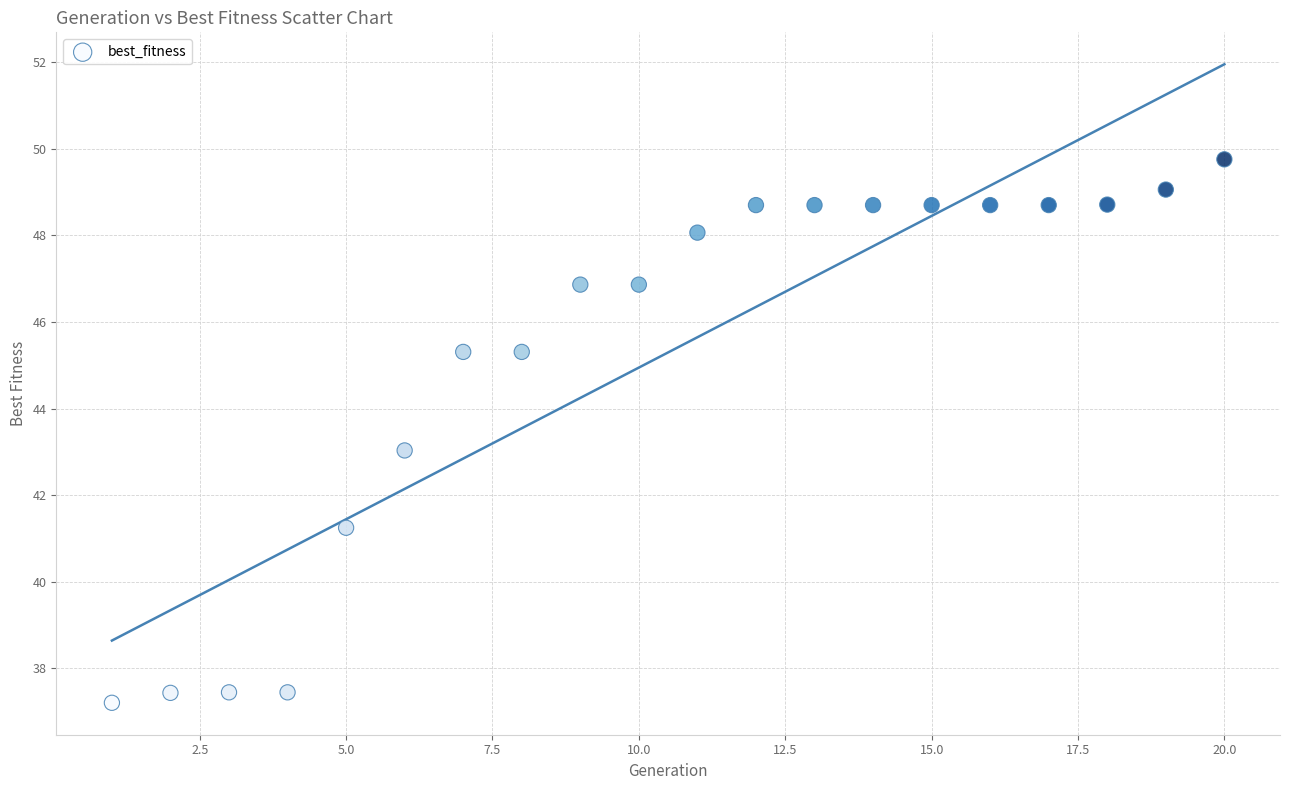

What is the range of X values (max minus min)?

19.0